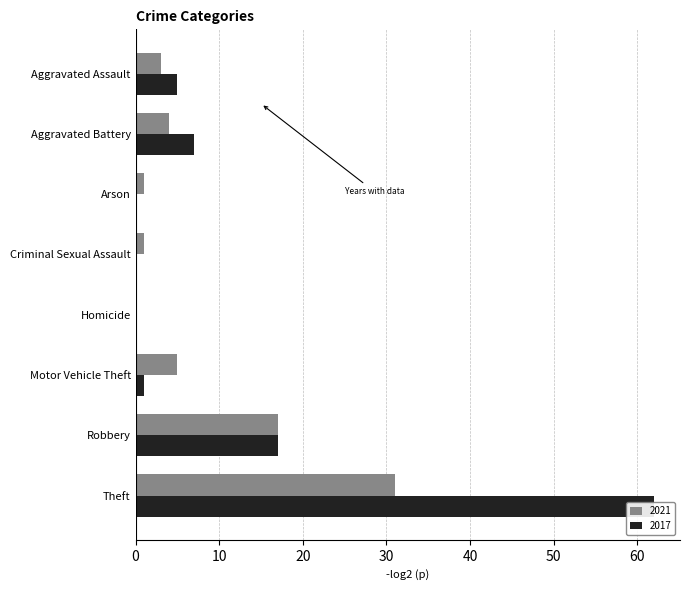

What is the total value across all series at Theft?

93